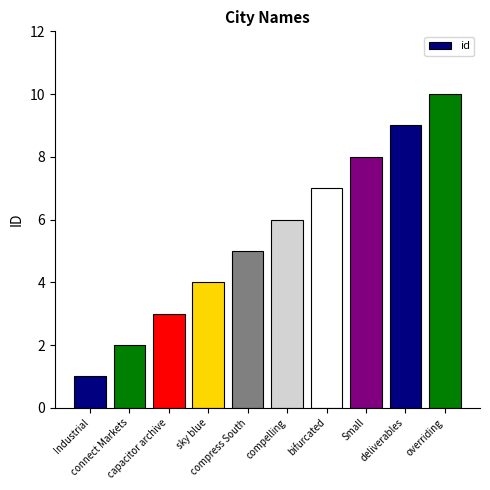

What is the sum of all values?

55